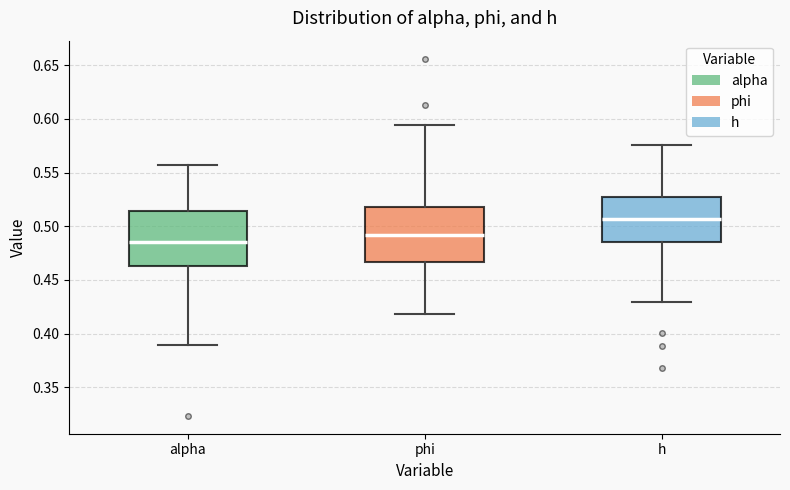

Where does the lower whisker of the box for h end on the y-axis? The values are not printed on the chart, so give them approximately, as read against the axis.

0.430